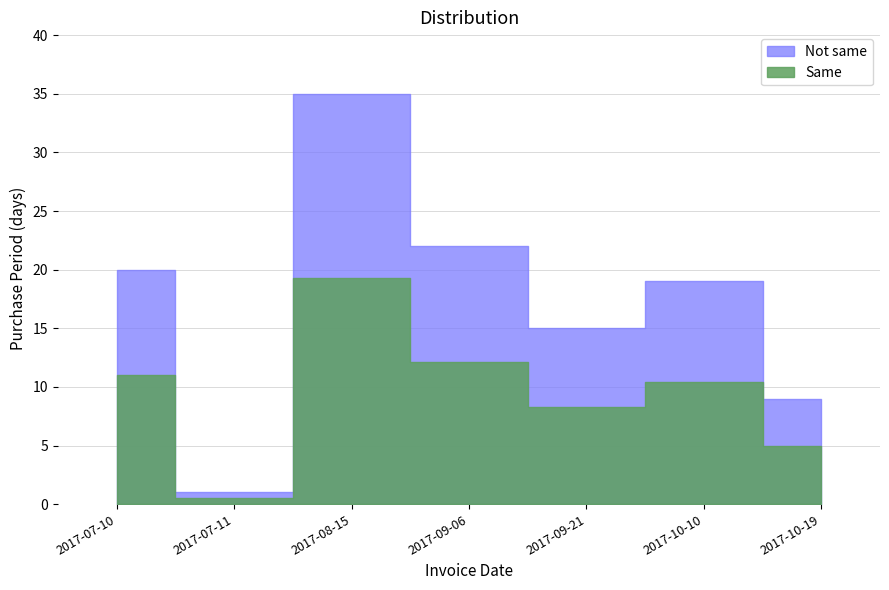

At which category does the data reach its first local peak?

2017-08-15